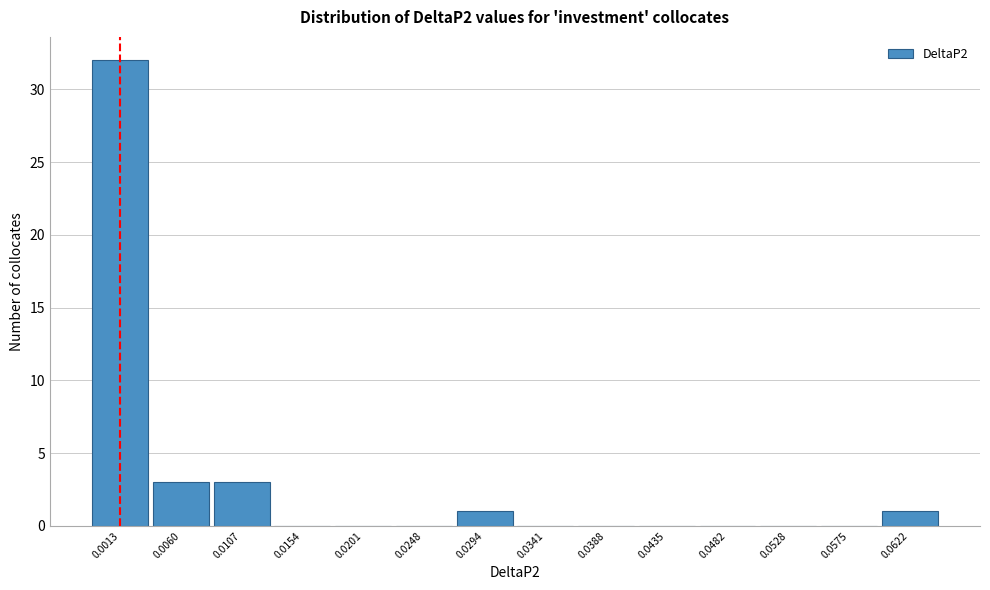

Reading left to right, extract all data points from this chart.

0.0013=32	0.0060=3	0.0107=3	0.0154=0	0.0201=0	0.0248=0	0.0294=1	0.0341=0	0.0388=0	0.0435=0	0.0482=0	0.0528=0	0.0575=0	0.0622=1